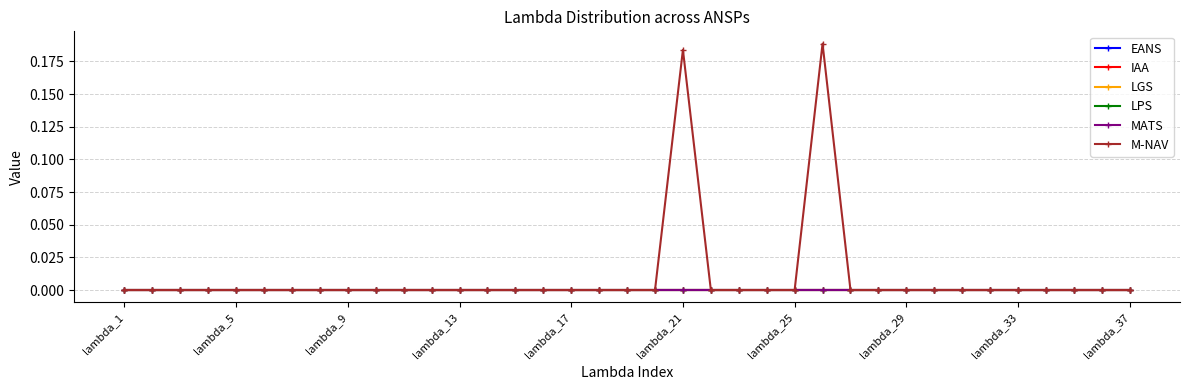

What are all the series names shown in the legend?

EANS, IAA, LGS, LPS, MATS, M-NAV